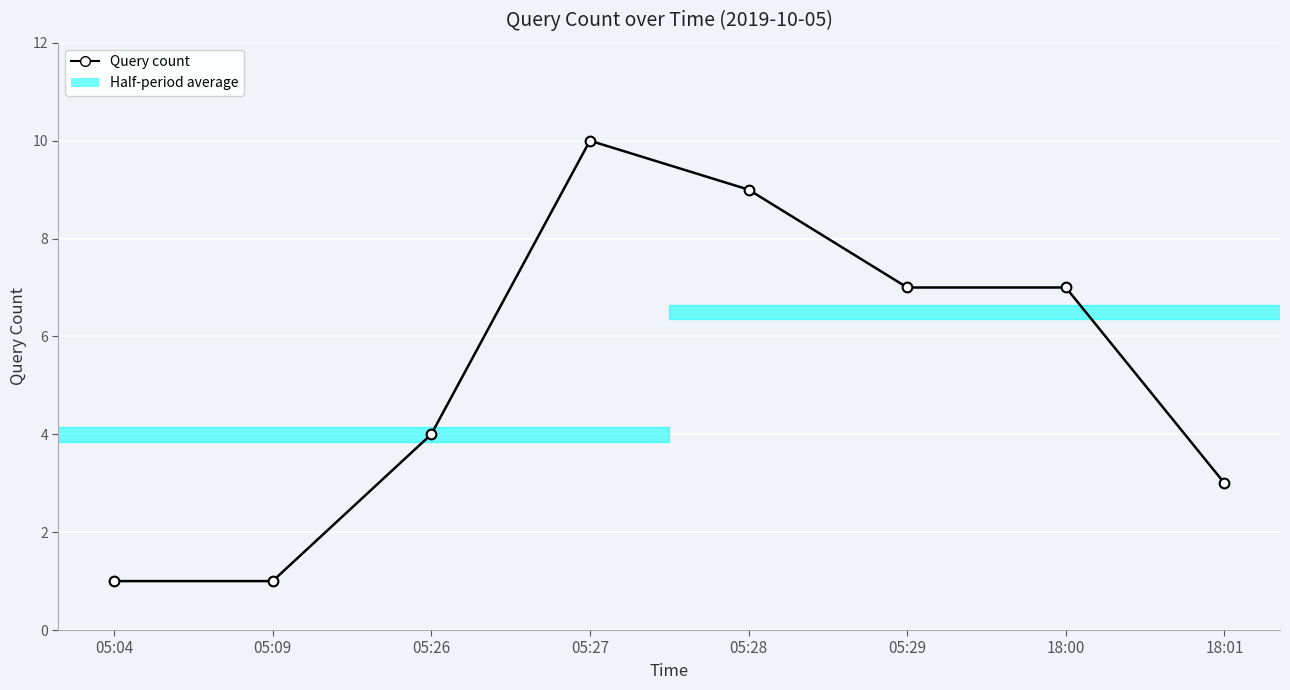

Is it true that the value at 05:29 is 7?

True